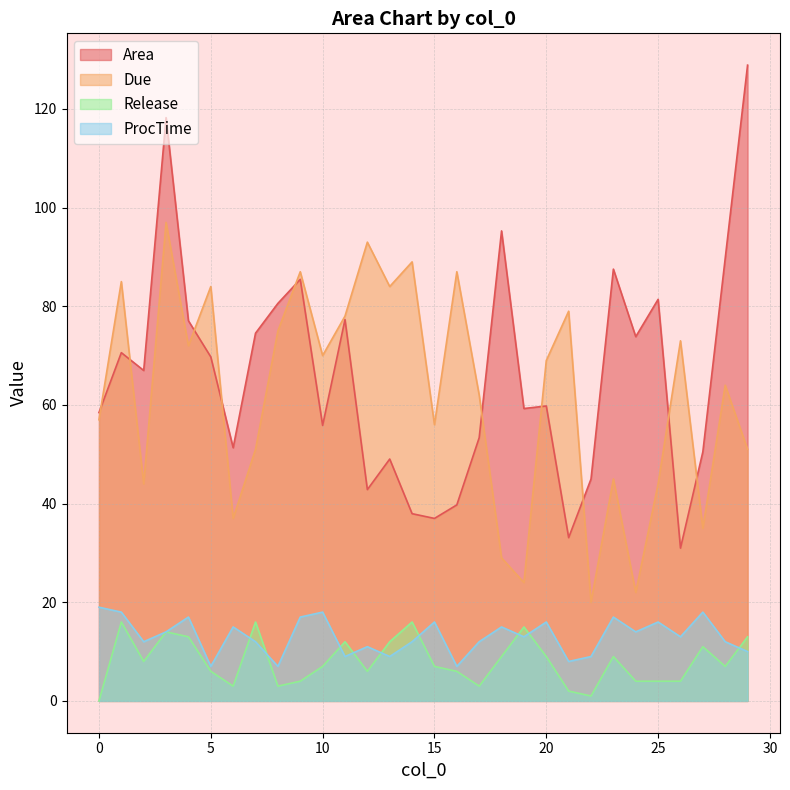

Rank the series at 25 from lowest to highest value.

Release, ProcTime, Due, Area